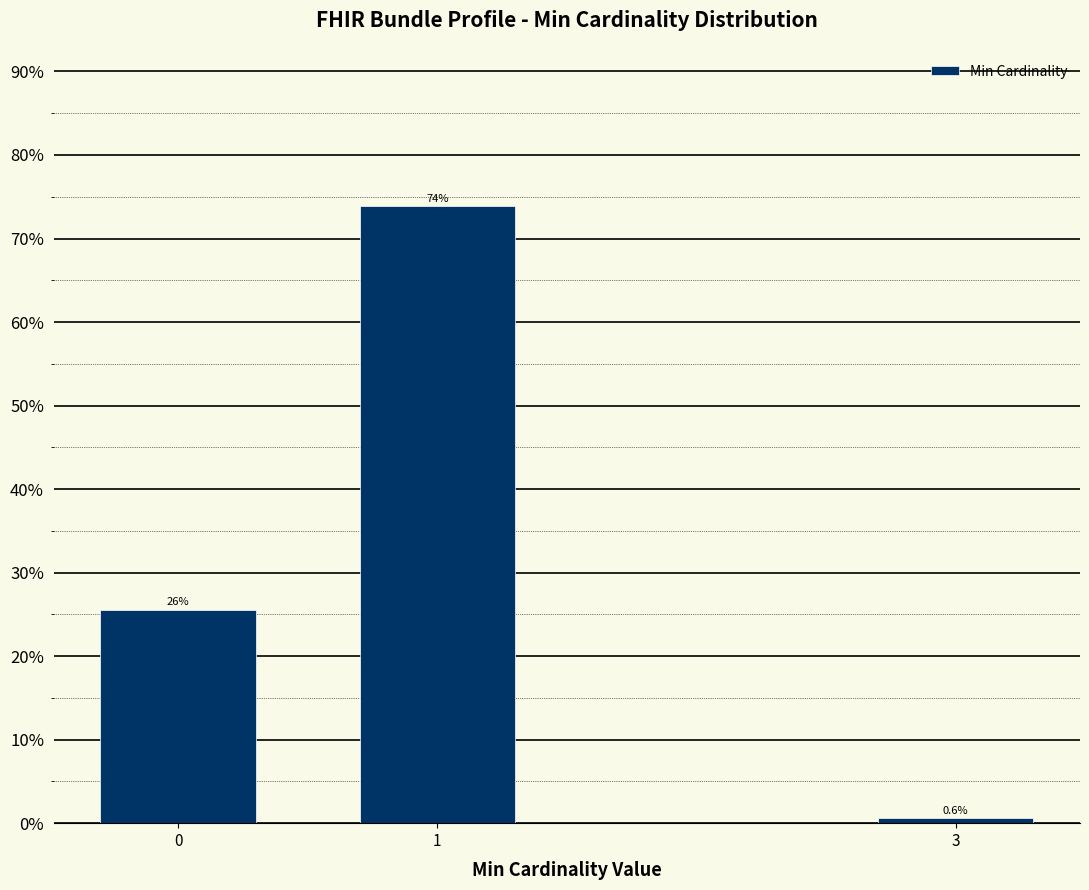

Reading left to right, what are all the values shown in this chart?

25.6	73.9	0.6